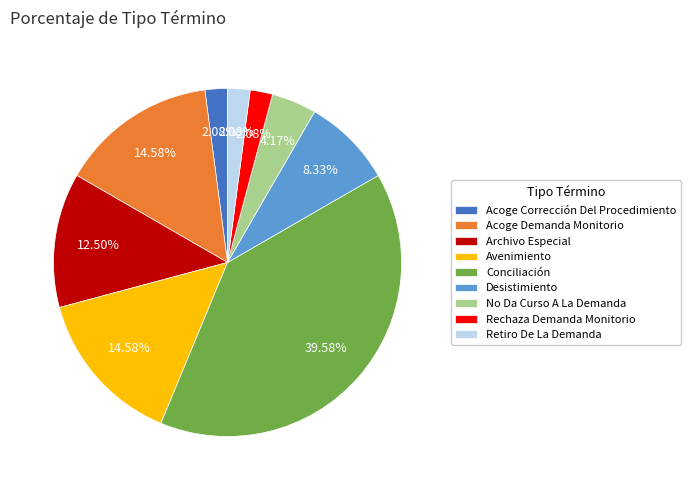

Which category has the biggest portion of the pie?

Conciliación